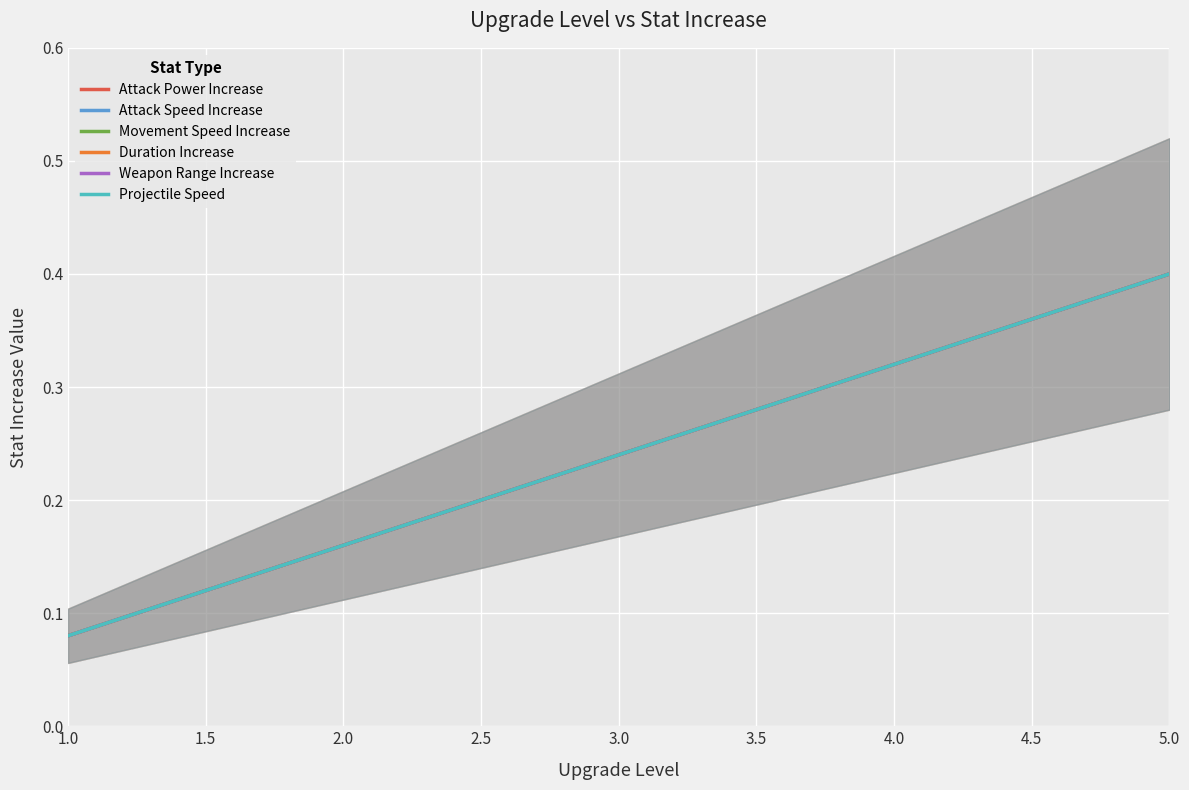

True or false: Weapon Range Increase and Movement Speed Increase intersect in this chart.

False